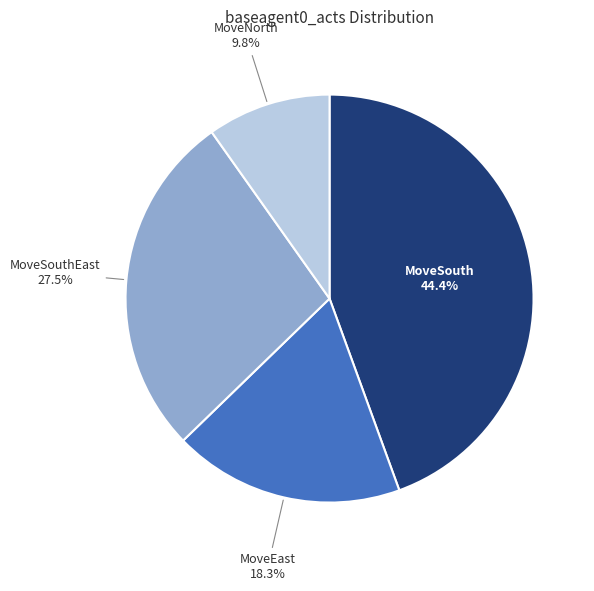

Which slice is the largest?

MoveSouth 44.4%